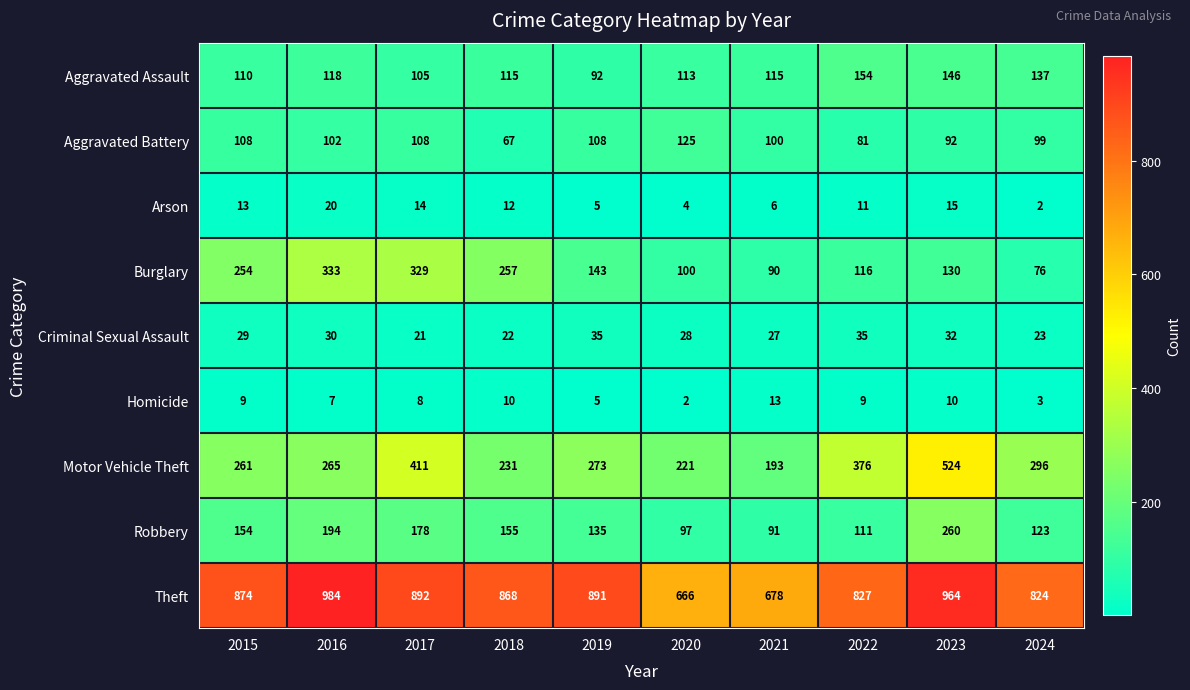

Which category has the lowest value in the Criminal Sexual Assault series?

2017